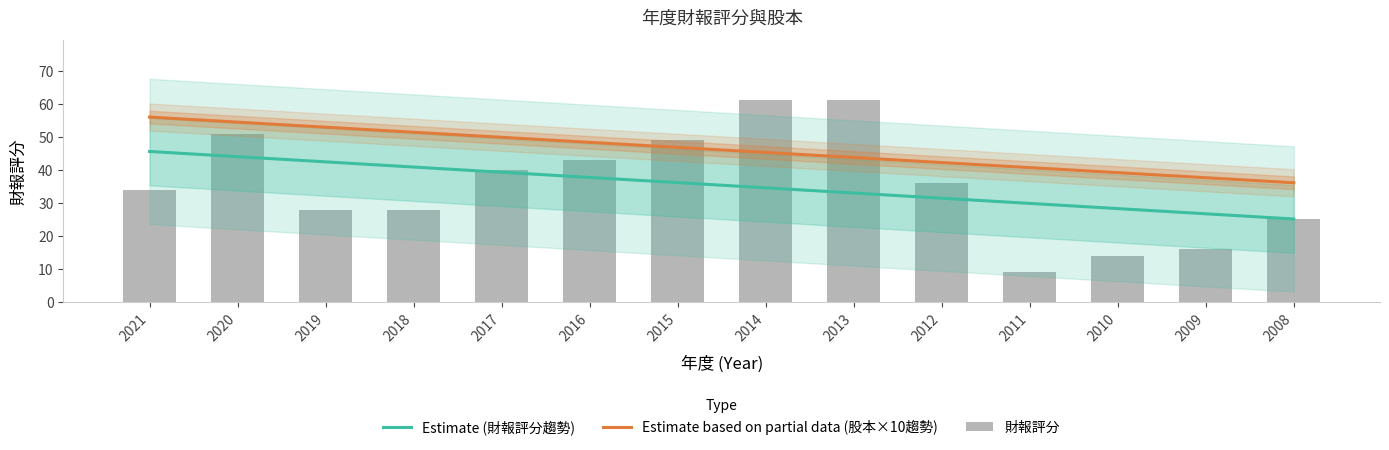

What is the value of the 9th bar from the left?

61